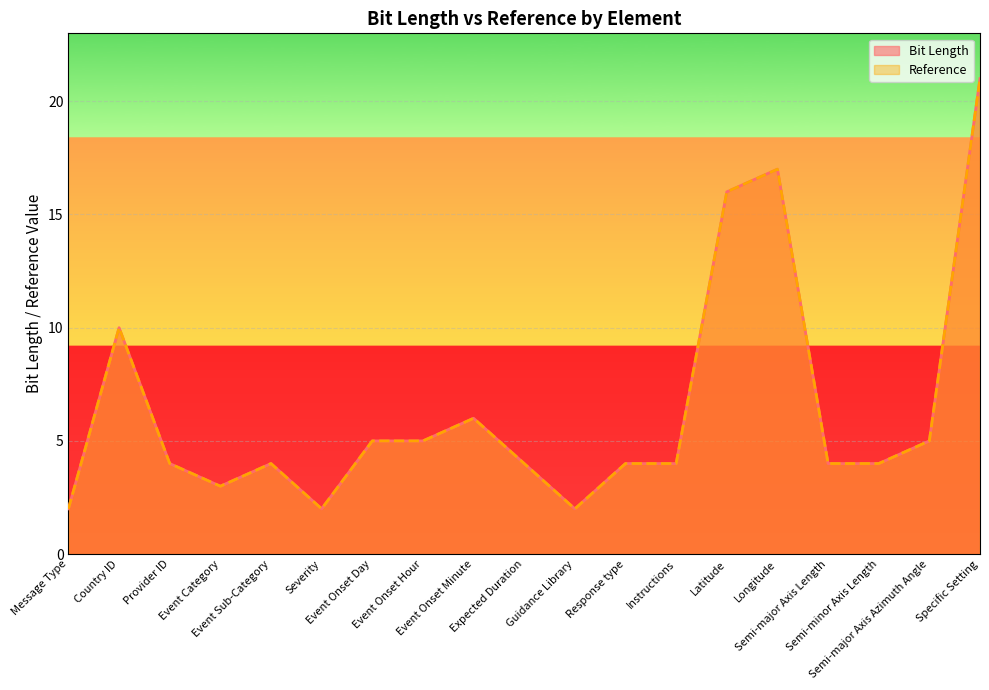

Is it true that Reference equals 5 at Event Onset Day?

True